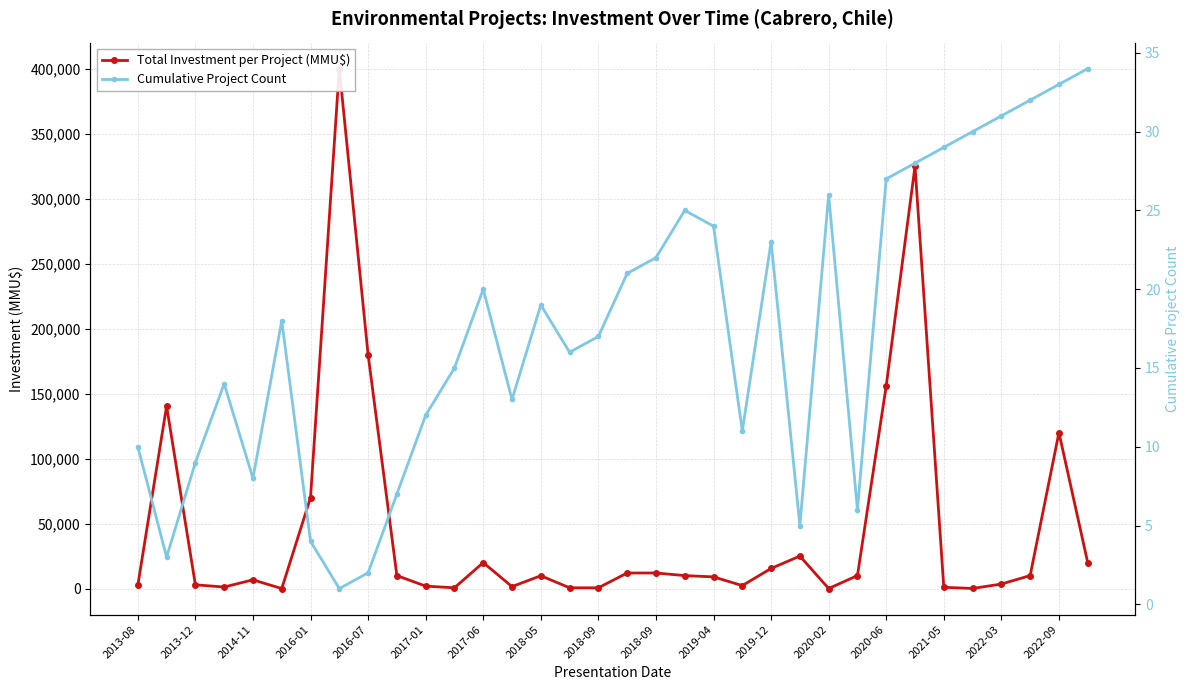

Does the chart display data point markers on the line(s)?

Yes